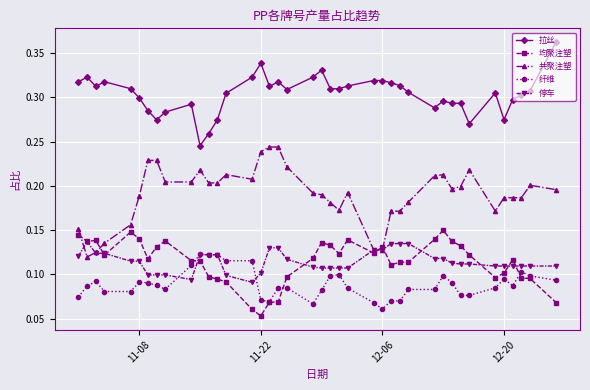

Which series ends up on top after the final intersection of 停车 and 纤维?

停车